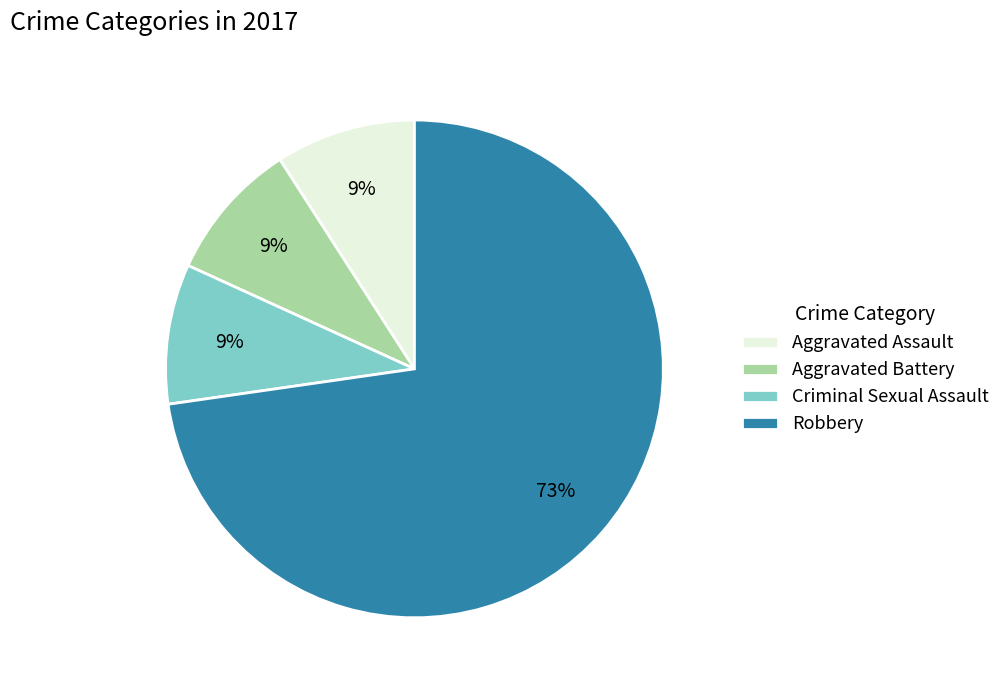

Which category accounts for the majority?

Robbery